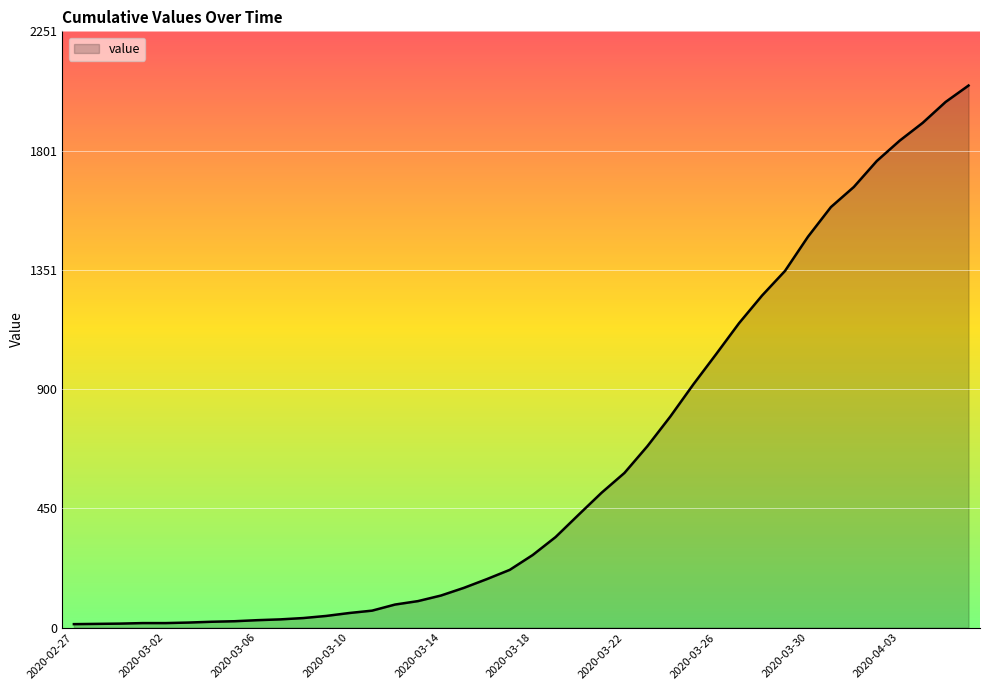

Does the chart have visible grid lines?

Yes